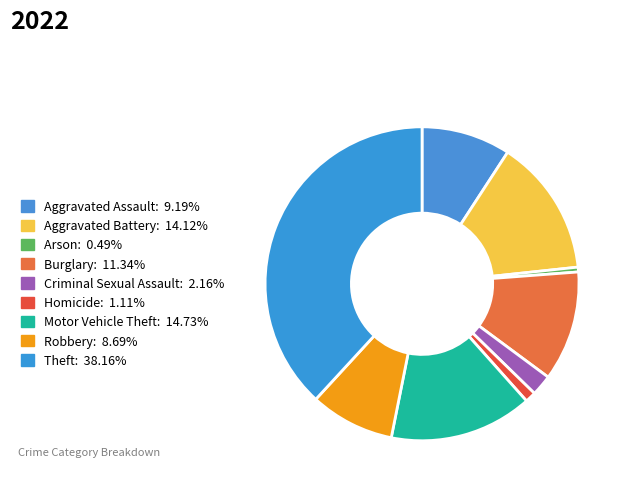

Is it true that Criminal Sexual Assault is 8% of the pie?

False